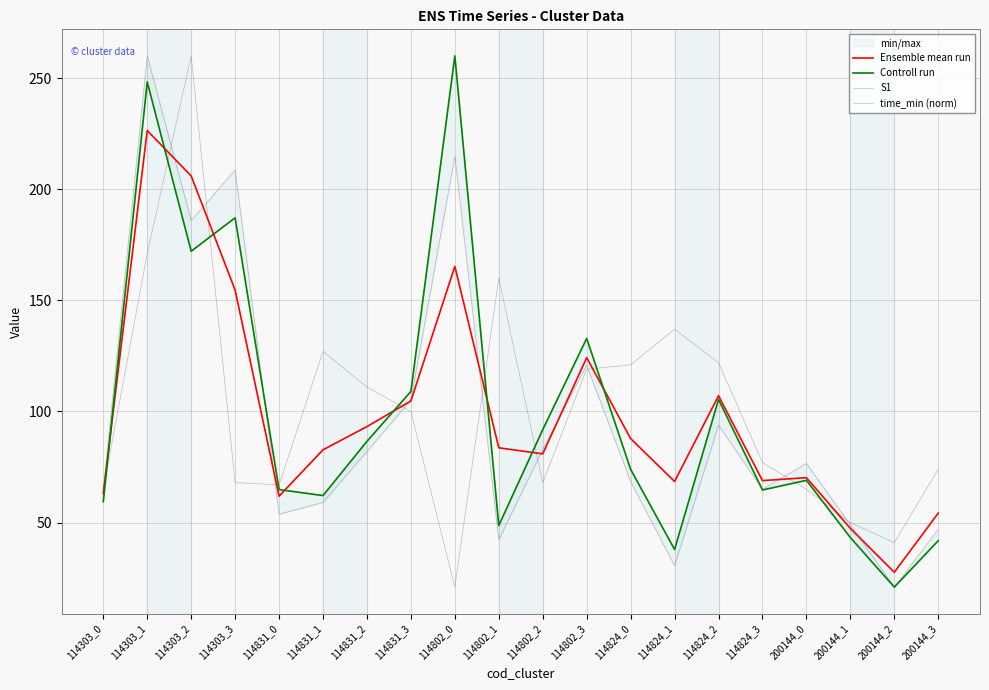

Where is S1 nearest to the value 140?

114824_1